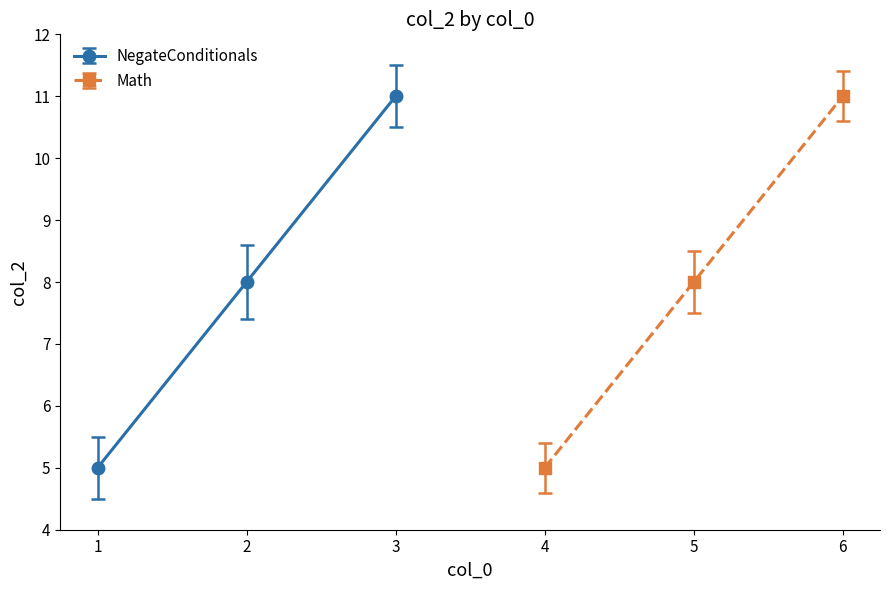

The chart shows a value of 8 at 4. True or false?

False